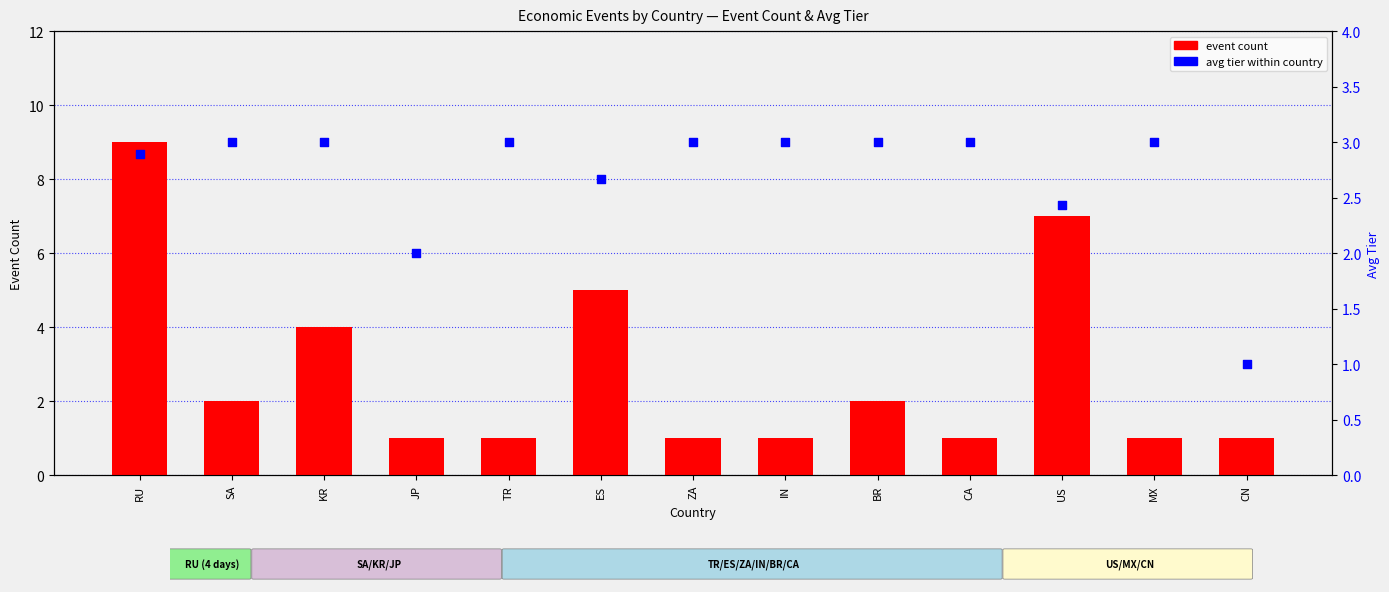

What are all the series names shown in the legend?

event count, avg tier